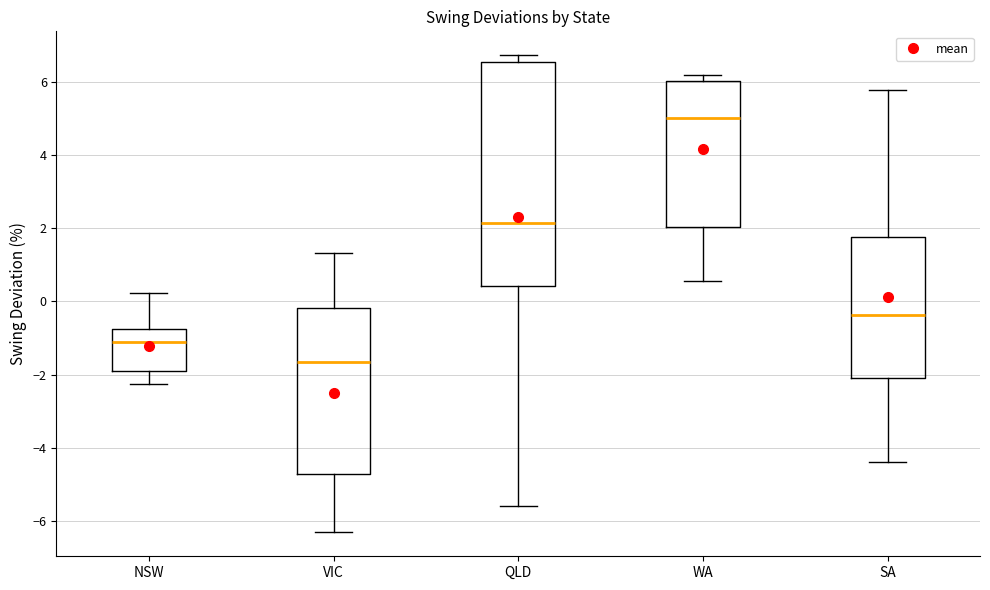

Comparing the boxes themselves (not the whiskers), which one is the tallest?

QLD